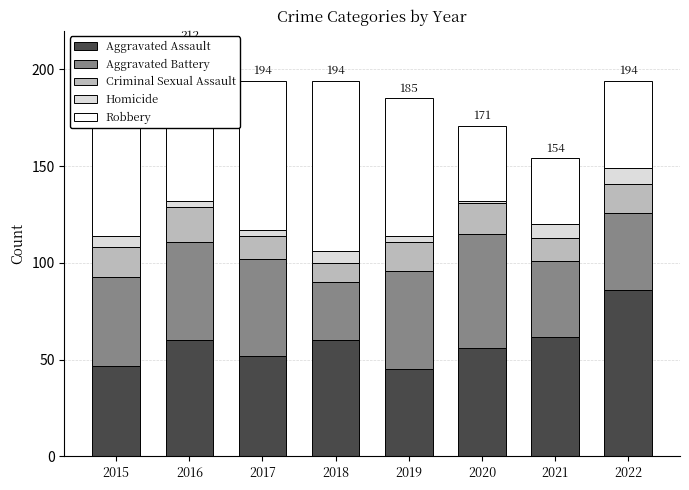

What are all the series names shown in the legend?

Aggravated Assault, Aggravated Battery, Criminal Sexual Assault, Homicide, Robbery